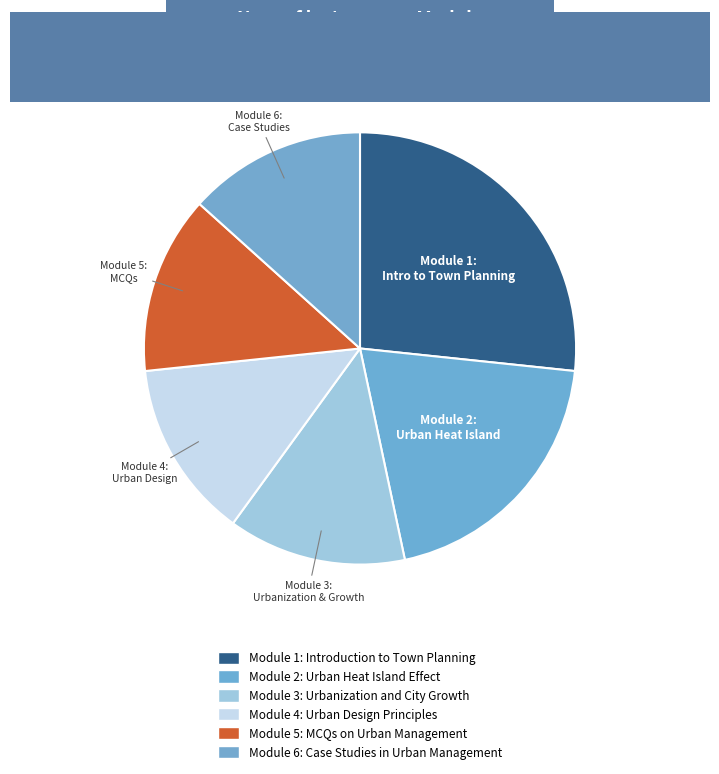

To the nearest percent, what portion does Module 5: MCQs on Urban Management represent?

13%